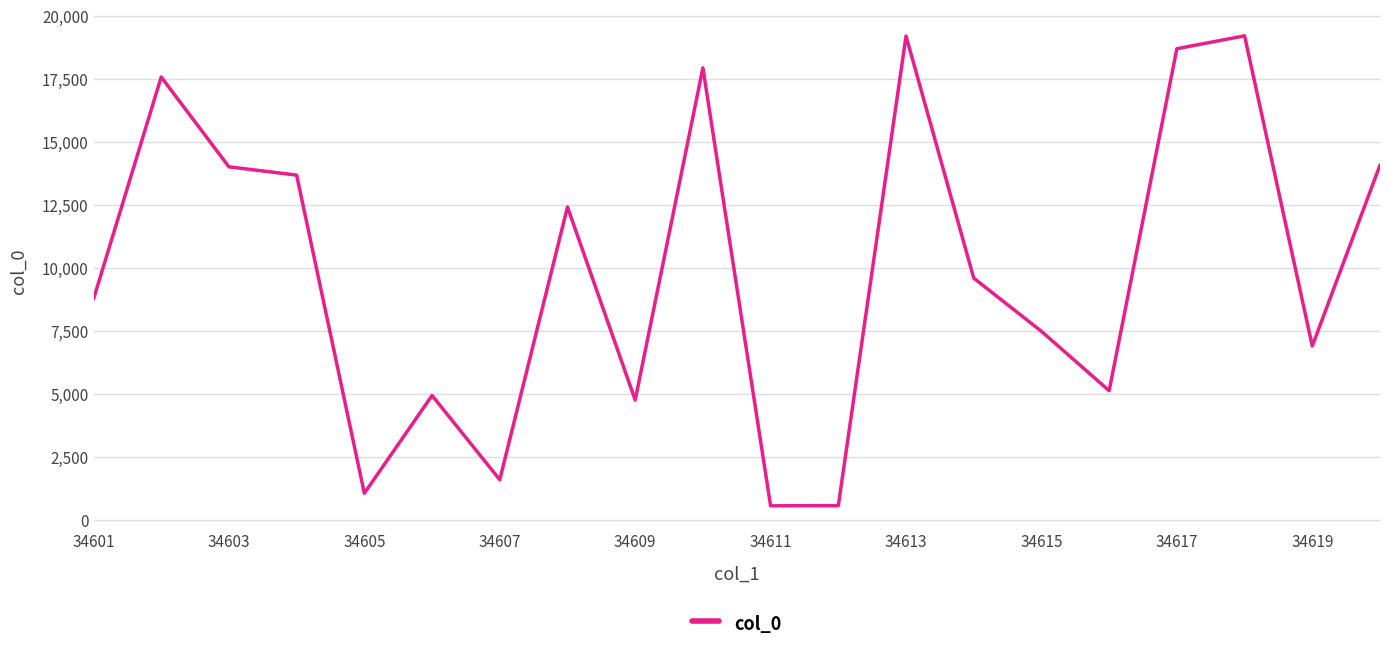

What is the smallest value displayed?

575